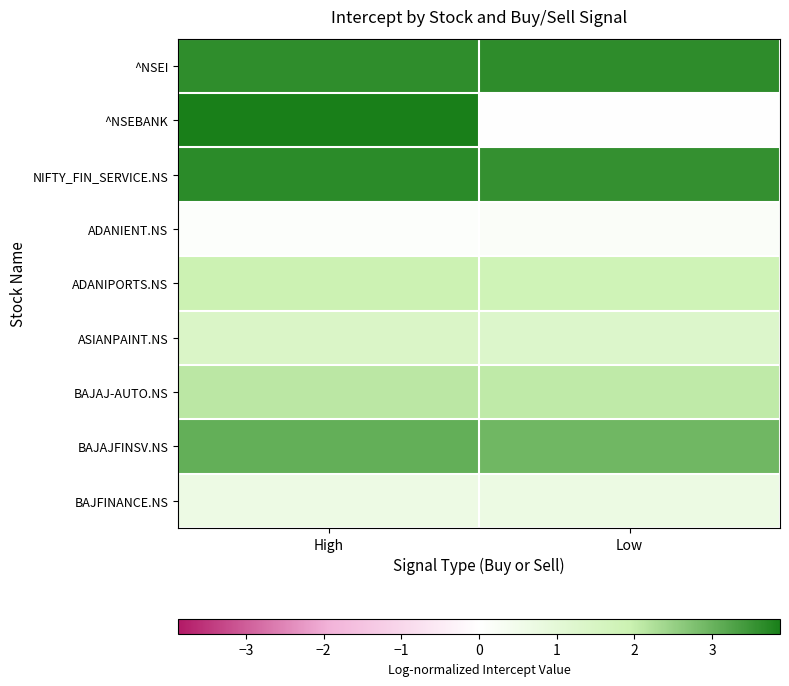

How many data points does each series have?

2